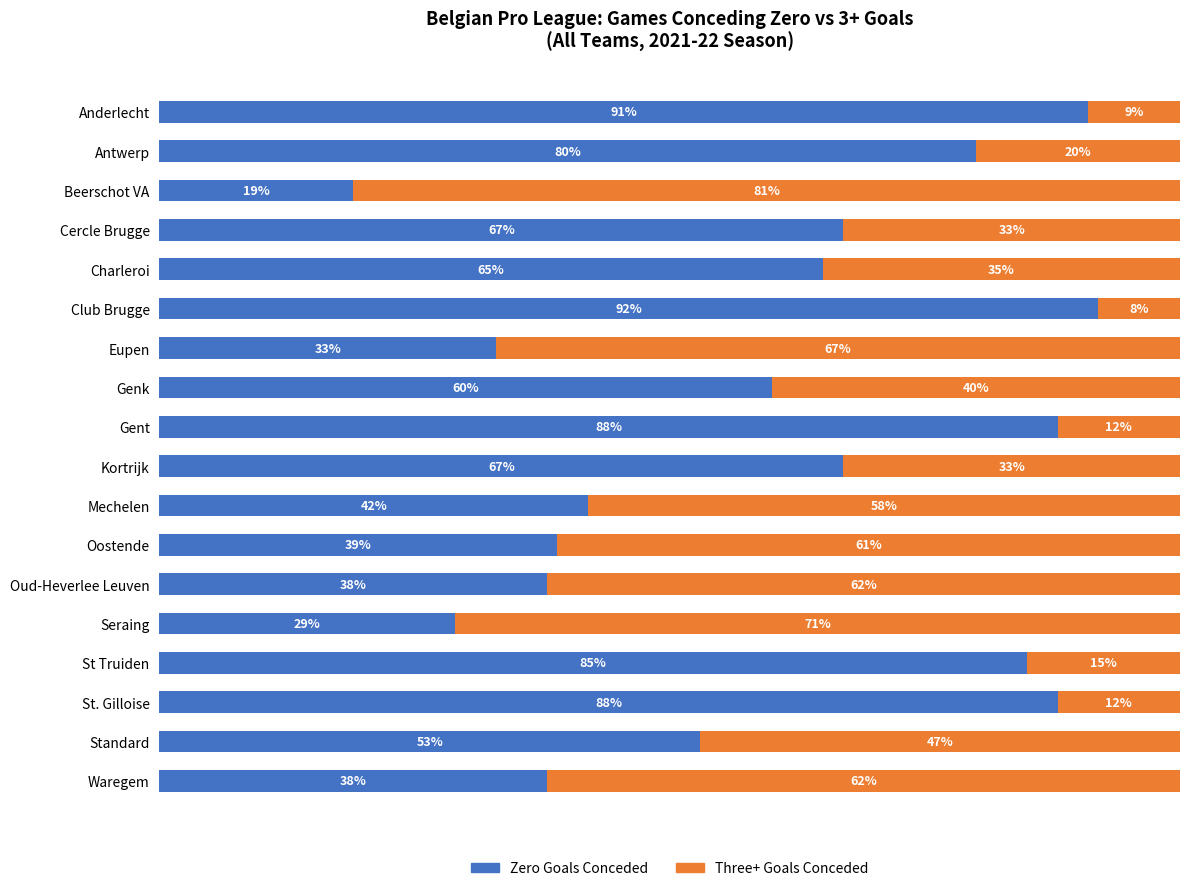

At which label does Zero Goals Conceded reach its peak?

Club Brugge